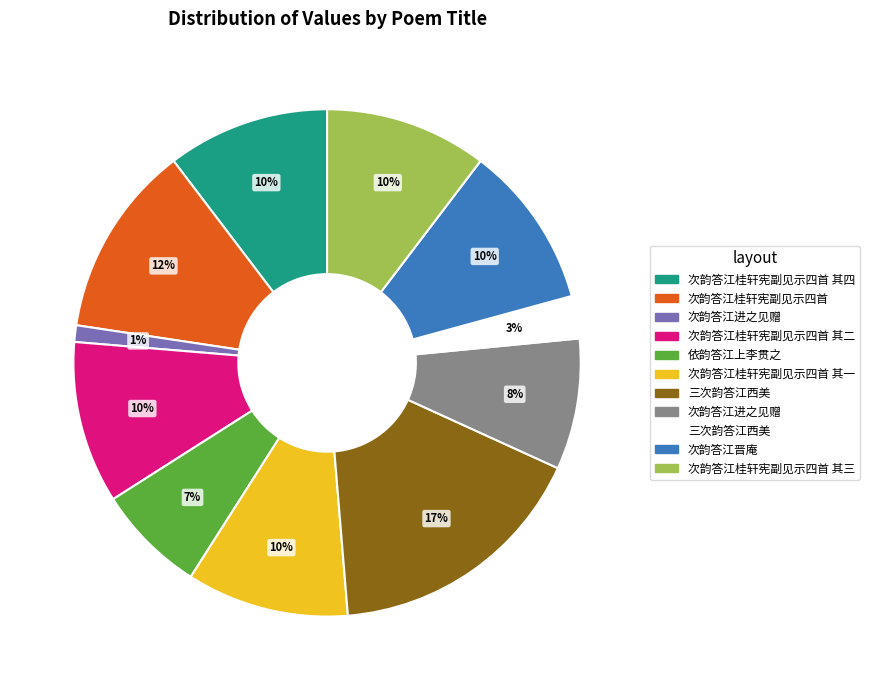

Is there any slice that represents more than half of the pie?

No